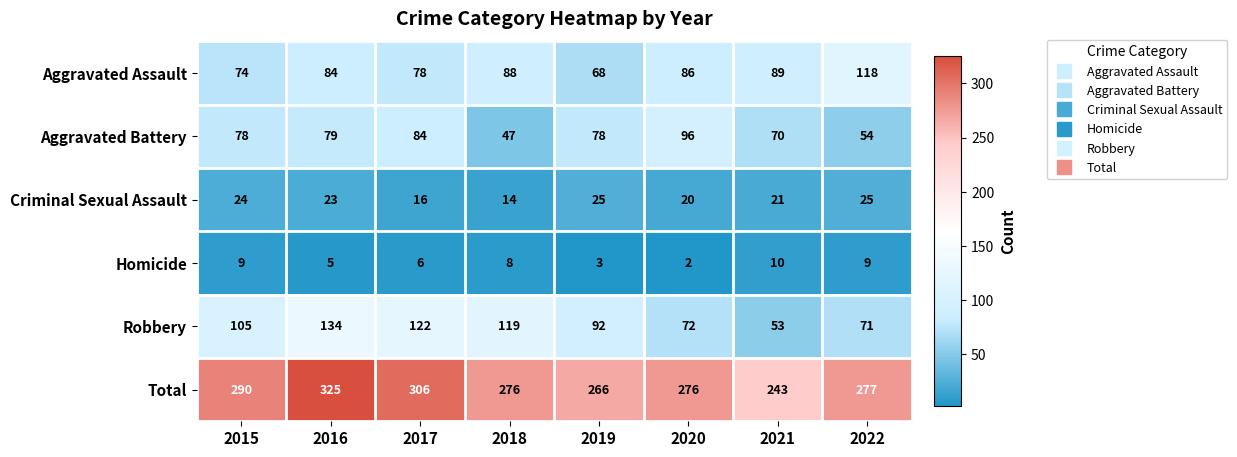

Which category has the highest value across all series?

2016